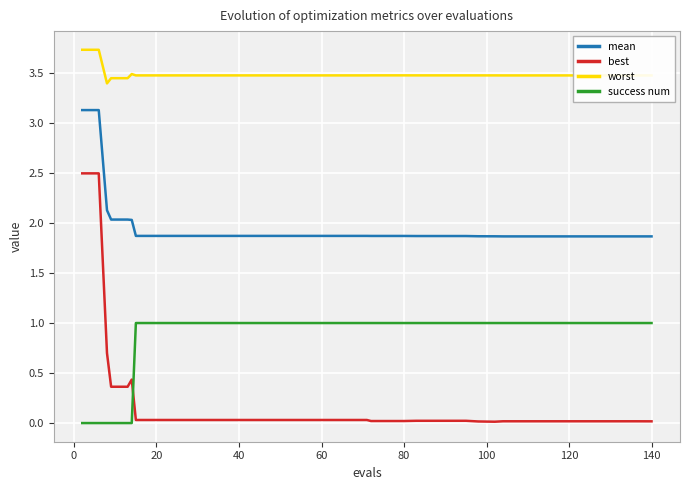

Which series has the largest total across all categories?

worst